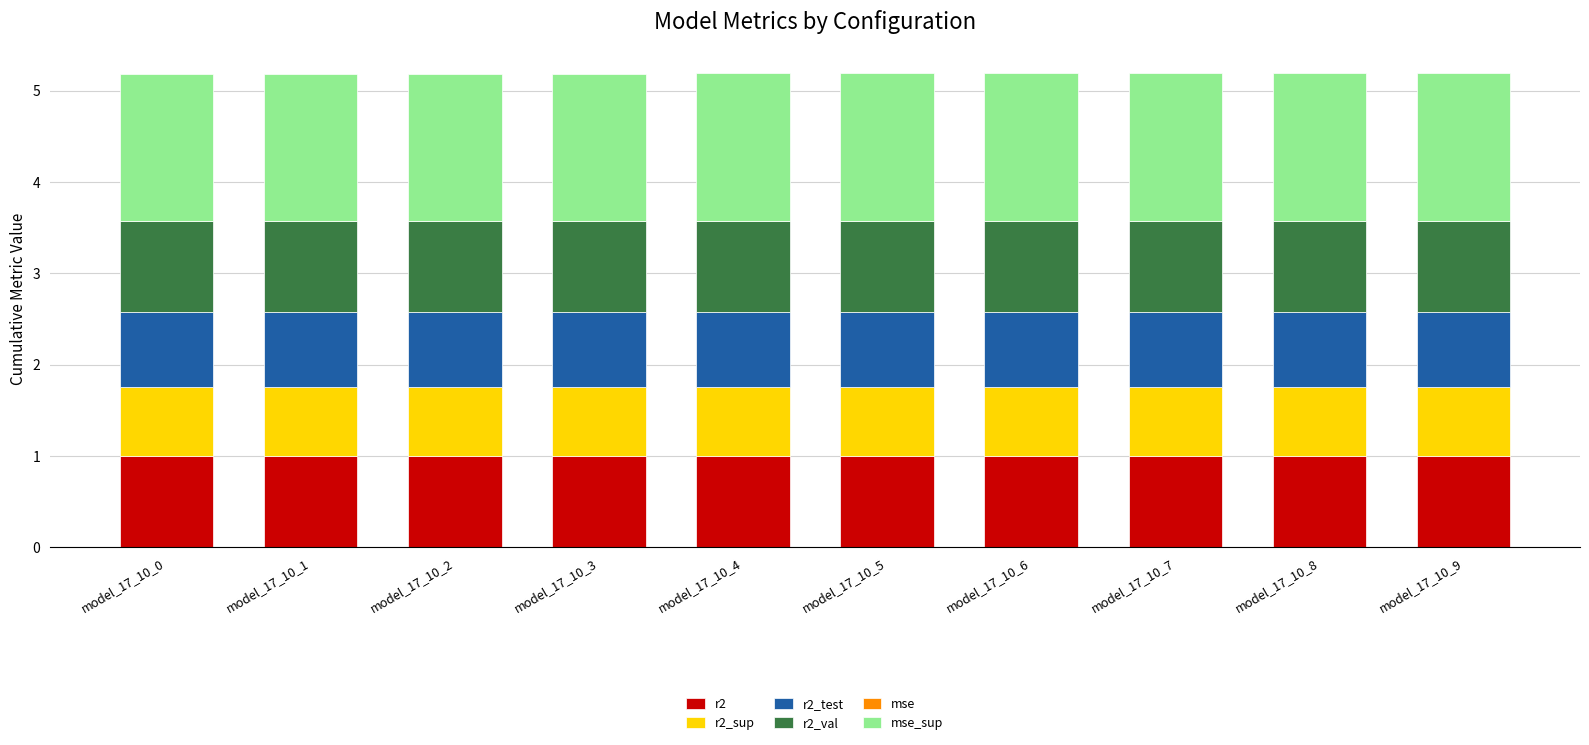

Is it true that r2 equals 1.6 at model_17_10_4?

False